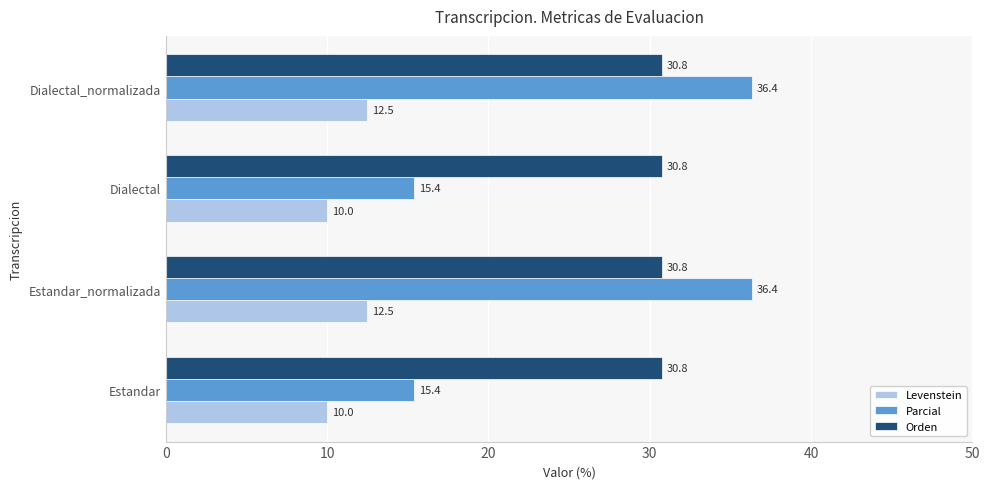

The Orden series shows 46.3 at Dialectal_normalizada. True or false?

False